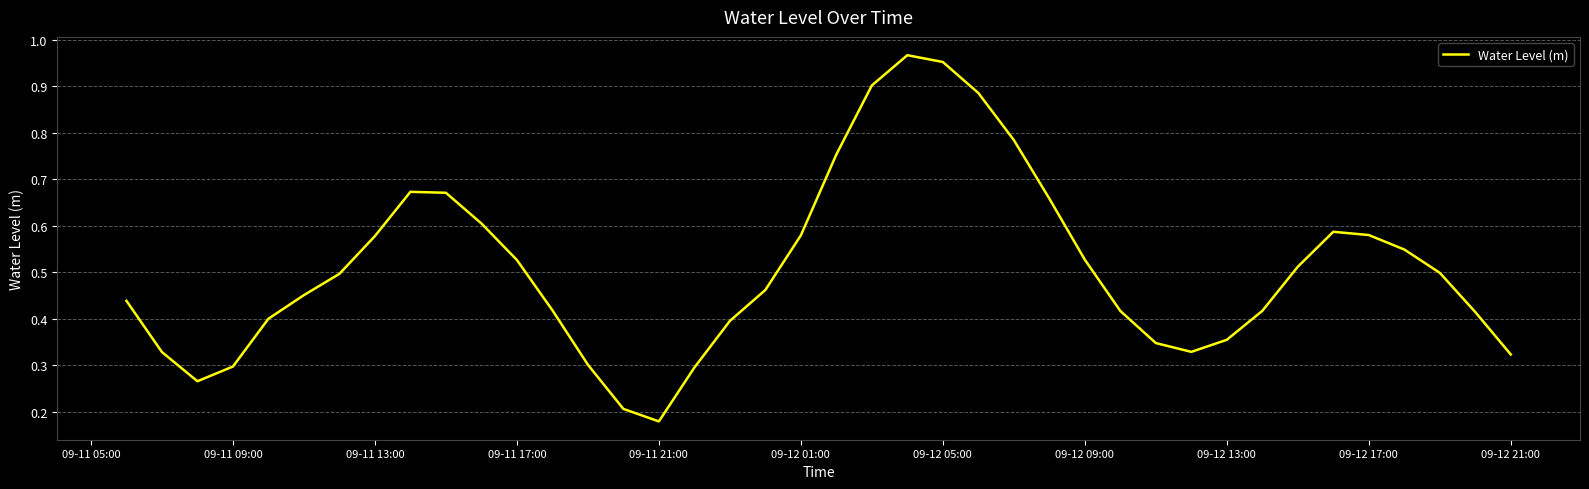

At which label is the value closest to 0?

09-11 21:00